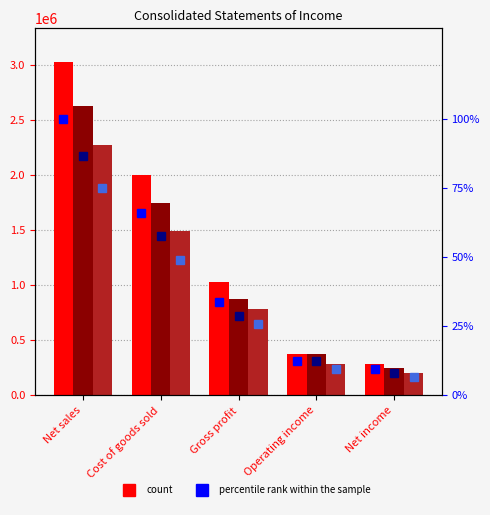

What is the difference between the second highest and second lowest values in the Dec. 31, 2018 series?

1624614.0